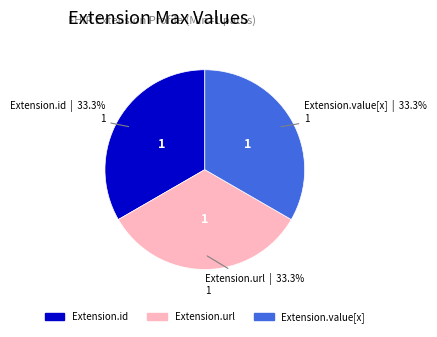

Is there a majority slice in this chart?

No